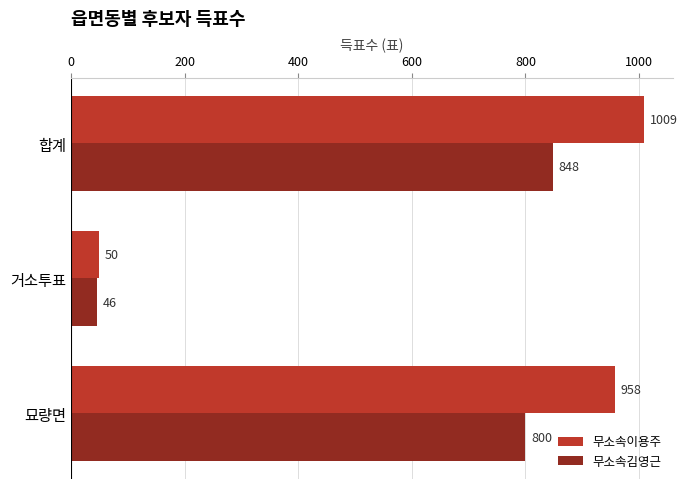

At which label is 무소속이용주 closest to 529?

묘량면